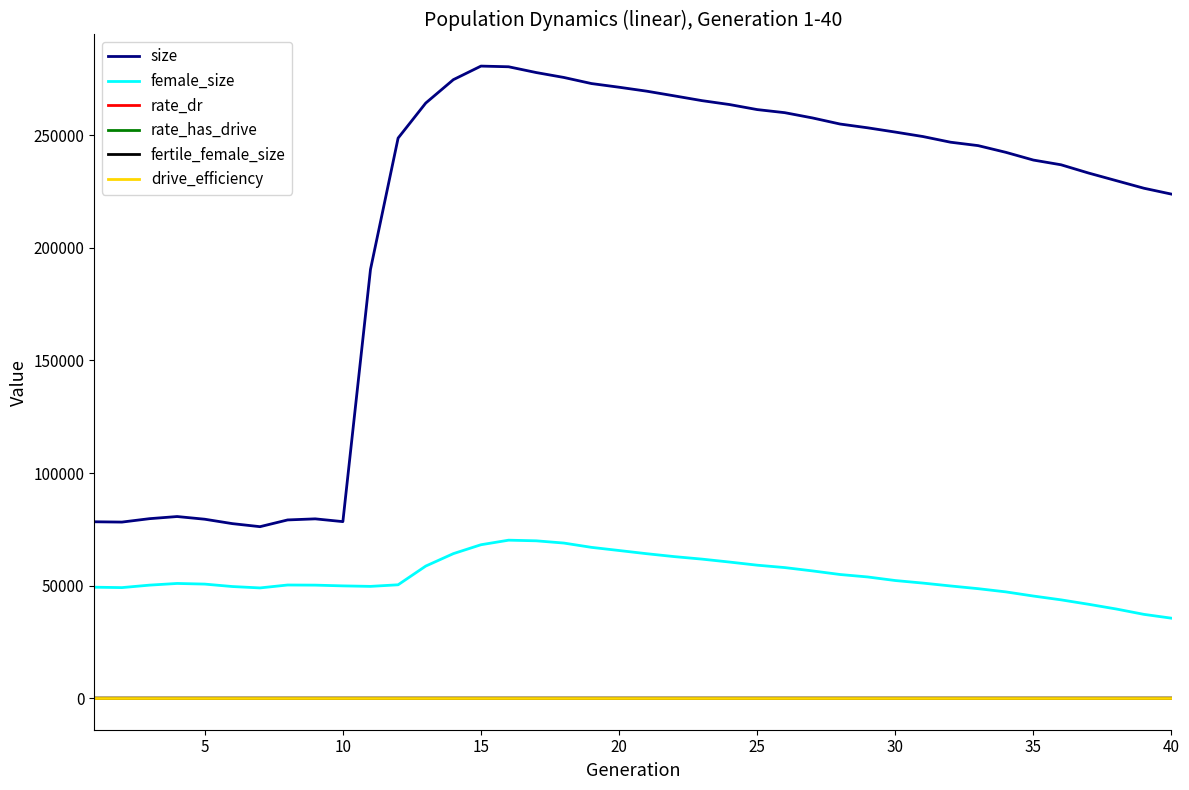

At how many categories does at least one series exceed 272982?

6